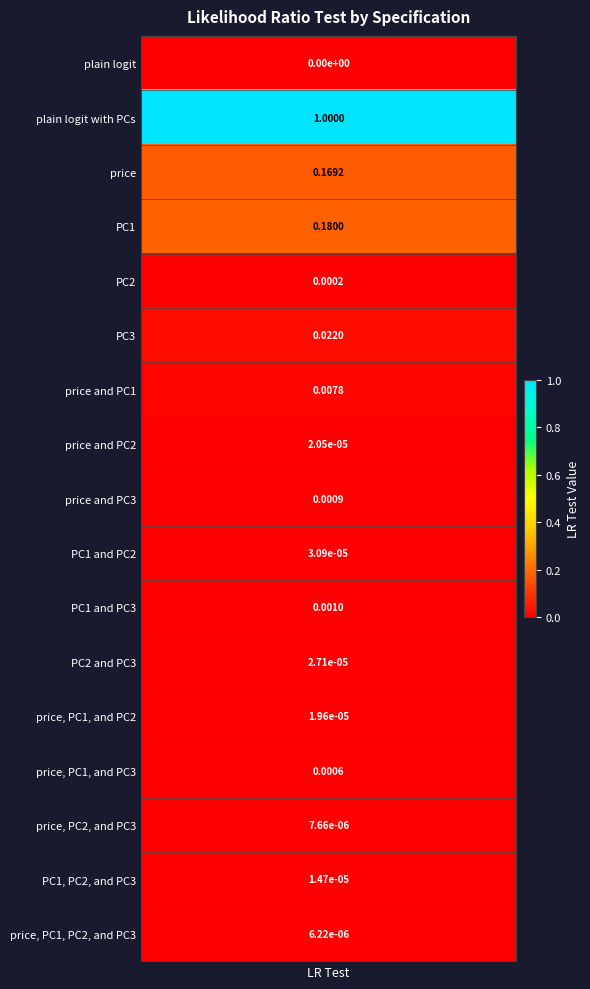

Reading left to right, transcribe all the data shown in this chart.

0.0	1.0	0.2	0.2	0.0	0.0	0.0	0.0	0.0	0.0	0.0	0.0	0.0	0.0	0.0	0.0	0.0